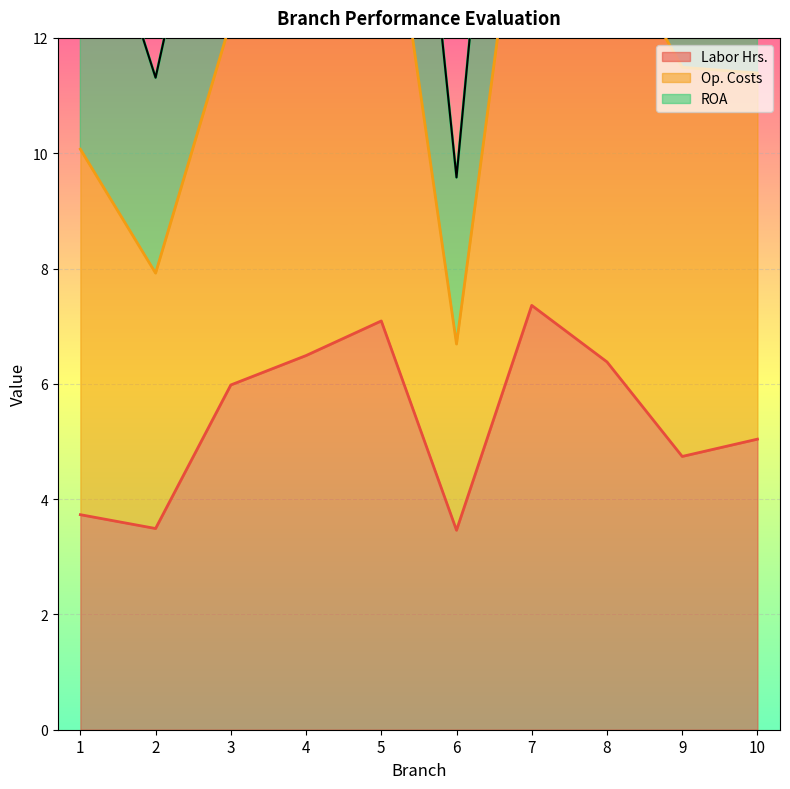

Is it true that Labor Hrs. equals 5.8 at 1?

False